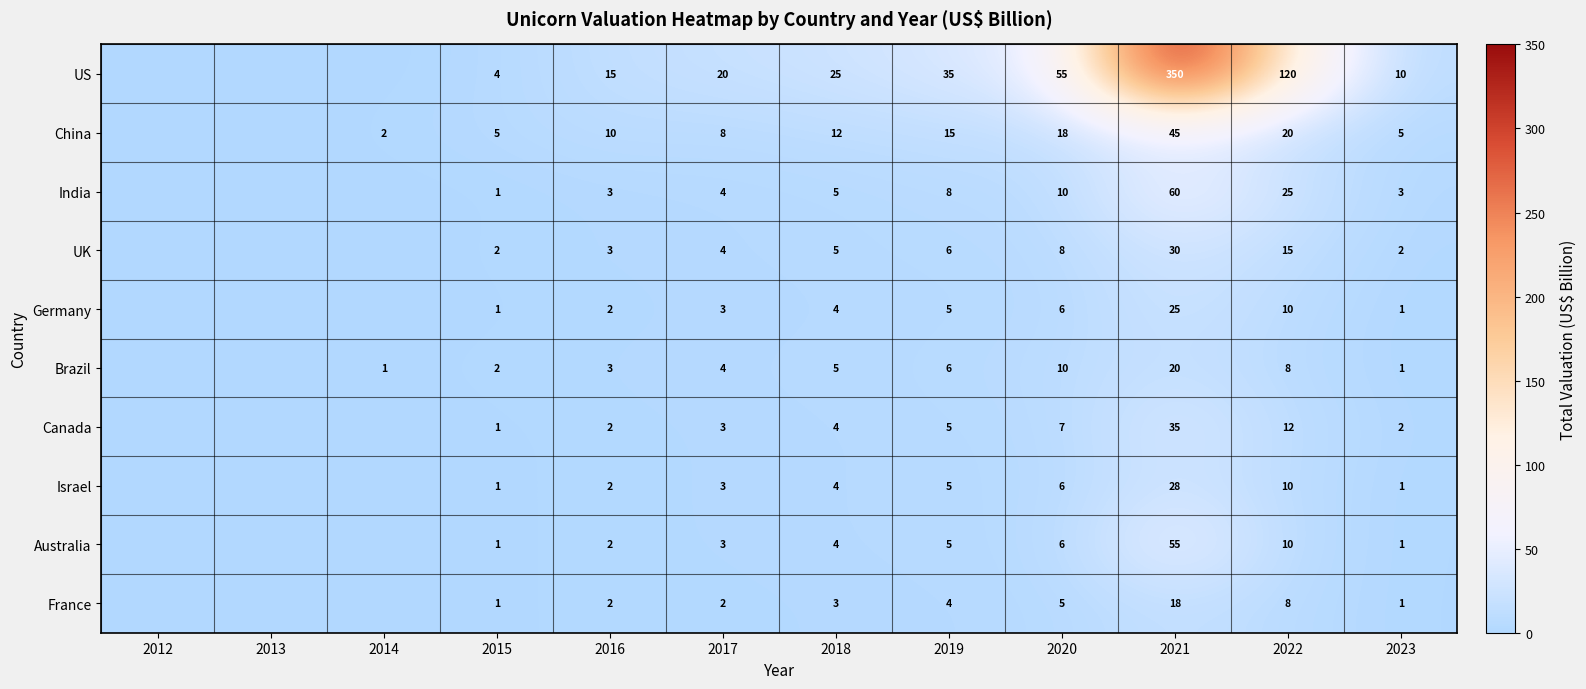

How many data points does each series have?

12